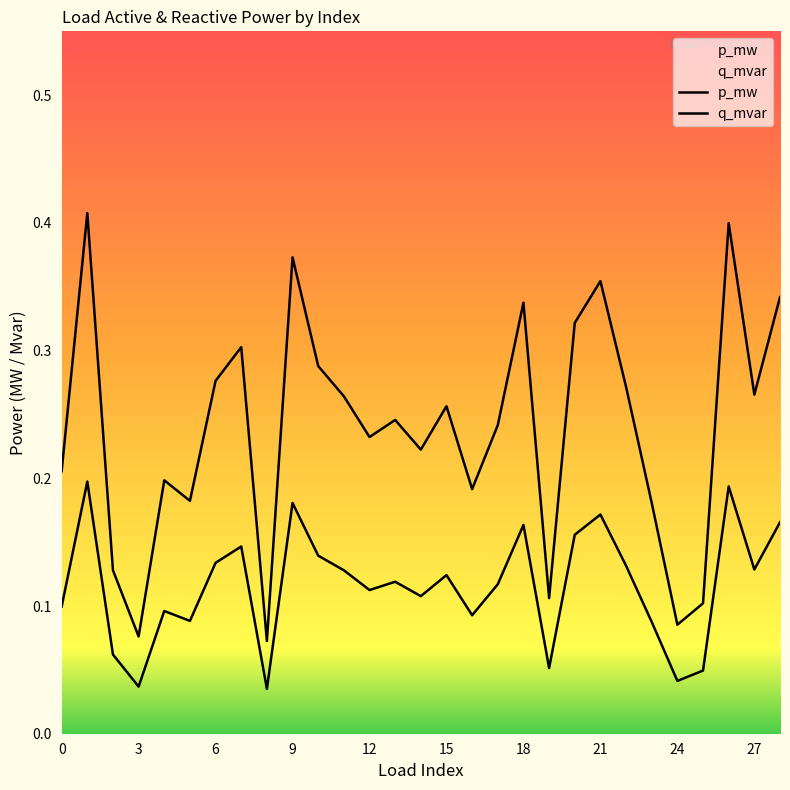

Read the q_mvar value at 10.

0.1